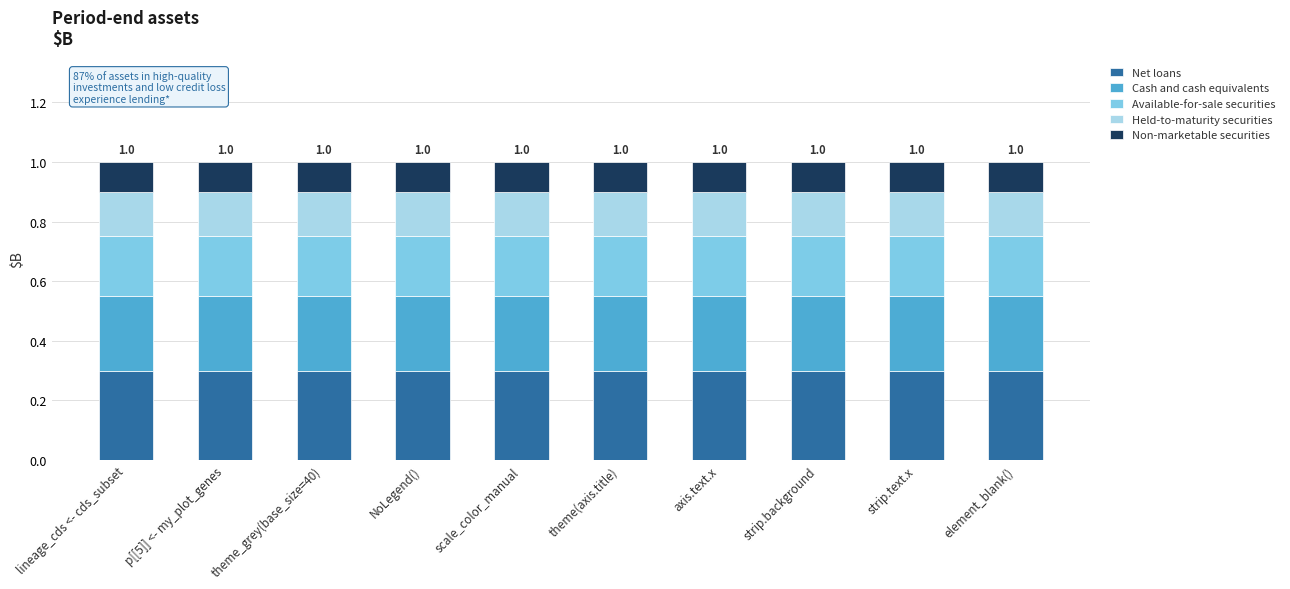

What is the total value across all series at p[[5]] <- my_plot_genes?

1.0